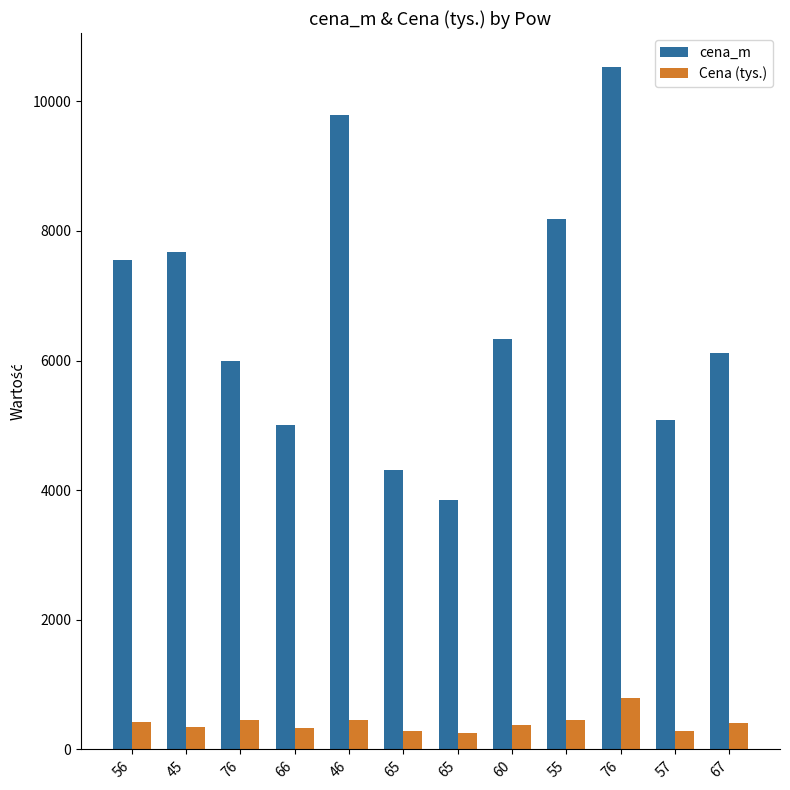

Is the value of cena_m at 55 greater than the value of Cena (tys.) at 56?

Yes